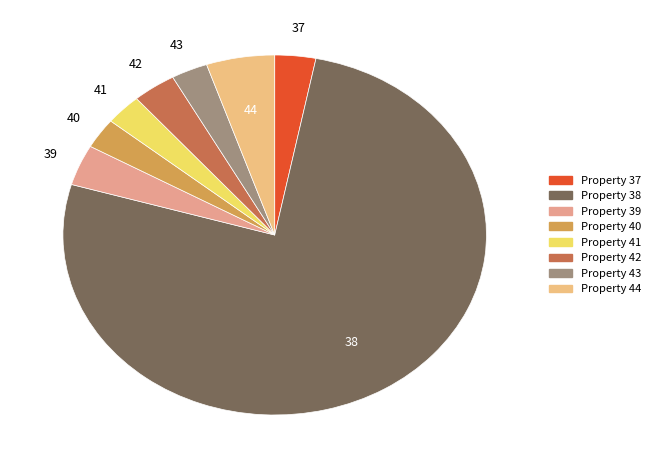

Is there any slice that represents more than half of the pie?

Yes